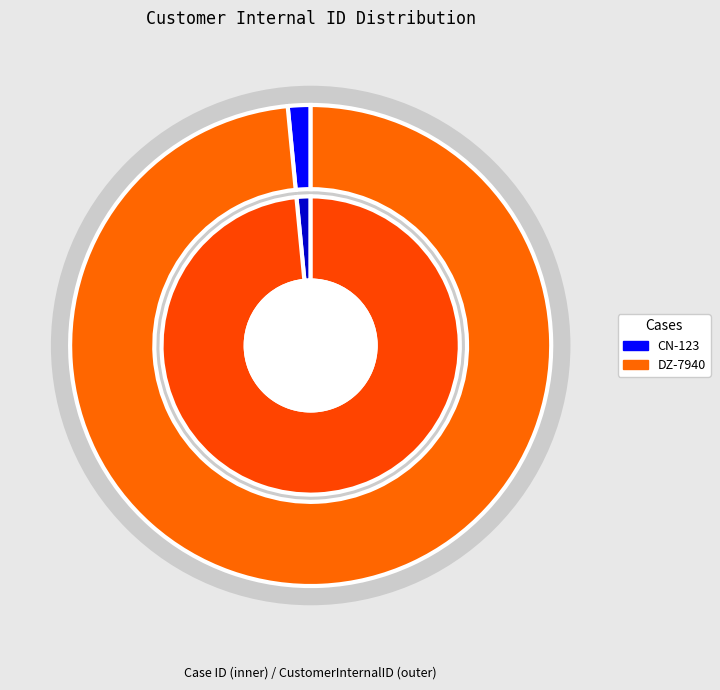

Does any single category account for the majority?

Yes